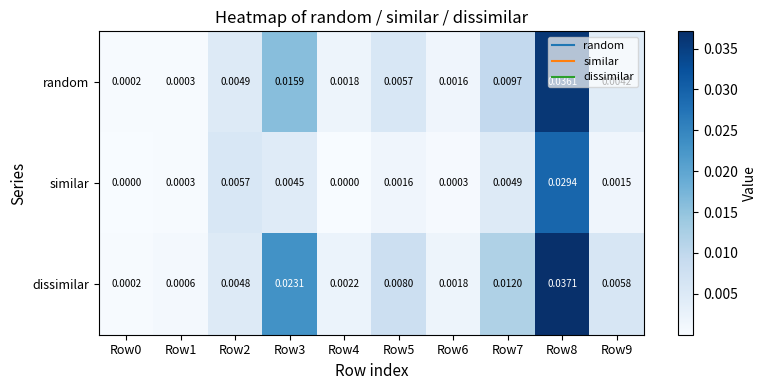

List the series in order of their peak value, highest first.

dissimilar, random, similar